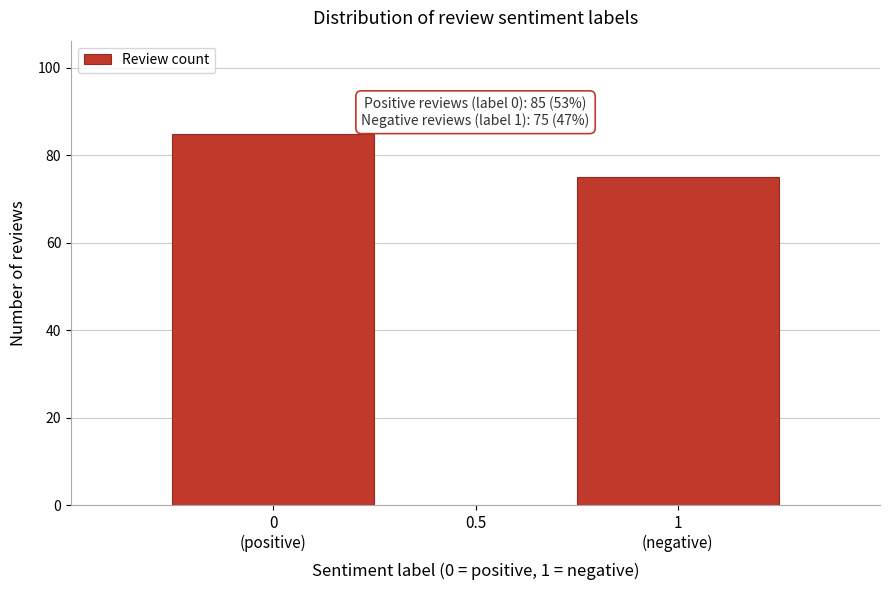

Reading left to right, transcribe all the data shown in this chart.

85	75